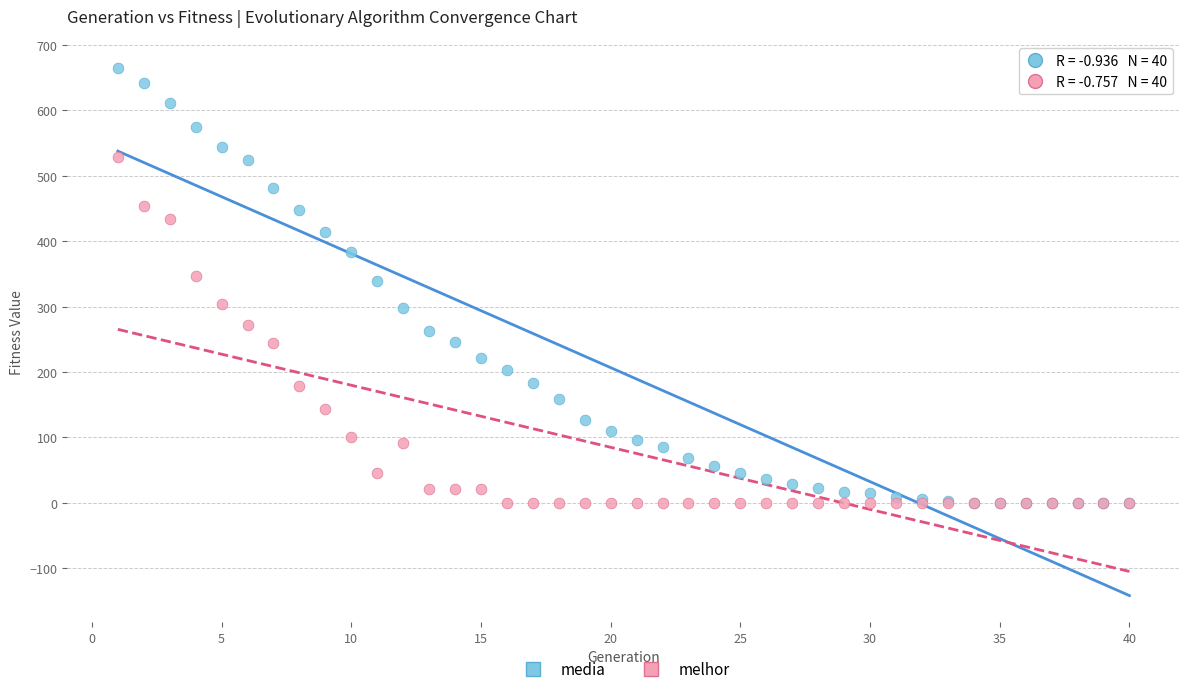

What are all the series names shown in the legend?

media, melhor